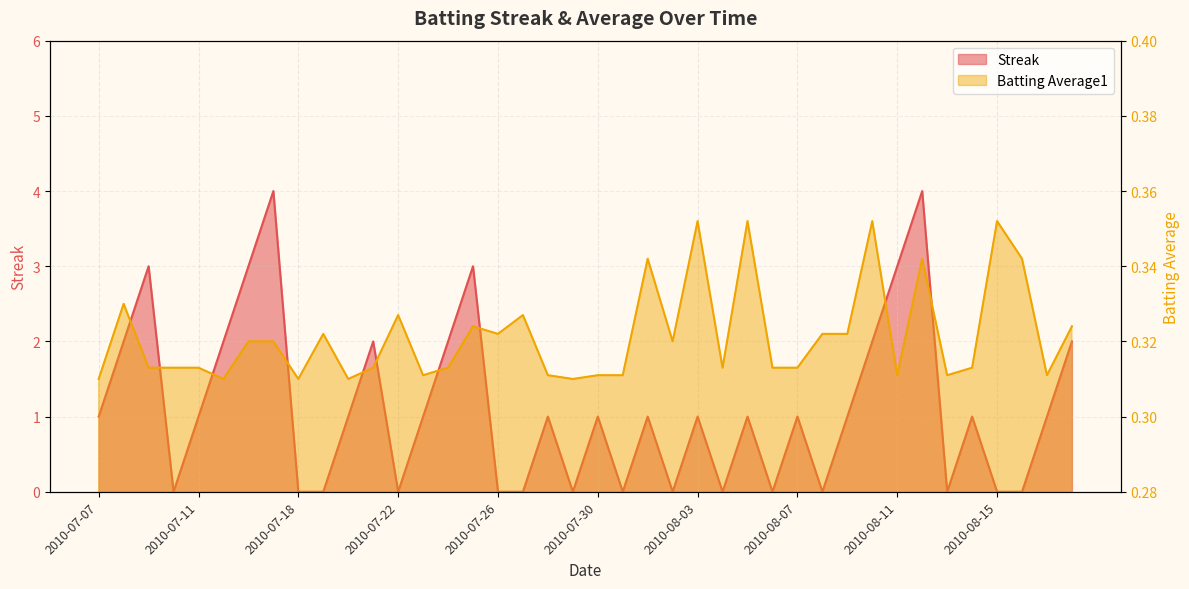

Reading left to right, what are all the values shown in this chart?

Streak: 1.0	2.0	3.0	0.0	1.0	2.0	3.0	4.0	0.0	0.0	1.0	2.0	0.0	1.0	2.0	3.0	0.0	0.0	1.0	0.0	1.0	0.0	1.0	0.0	1.0	0.0	1.0	0.0	1.0	0.0	1.0	2.0	3.0	4.0	0.0	1.0	0.0	0.0	1.0	2.0
Batting Average1: 0.3	0.3	0.3	0.3	0.3	0.3	0.3	0.3	0.3	0.3	0.3	0.3	0.3	0.3	0.3	0.3	0.3	0.3	0.3	0.3	0.3	0.3	0.3	0.3	0.4	0.3	0.4	0.3	0.3	0.3	0.3	0.4	0.3	0.3	0.3	0.3	0.4	0.3	0.3	0.3